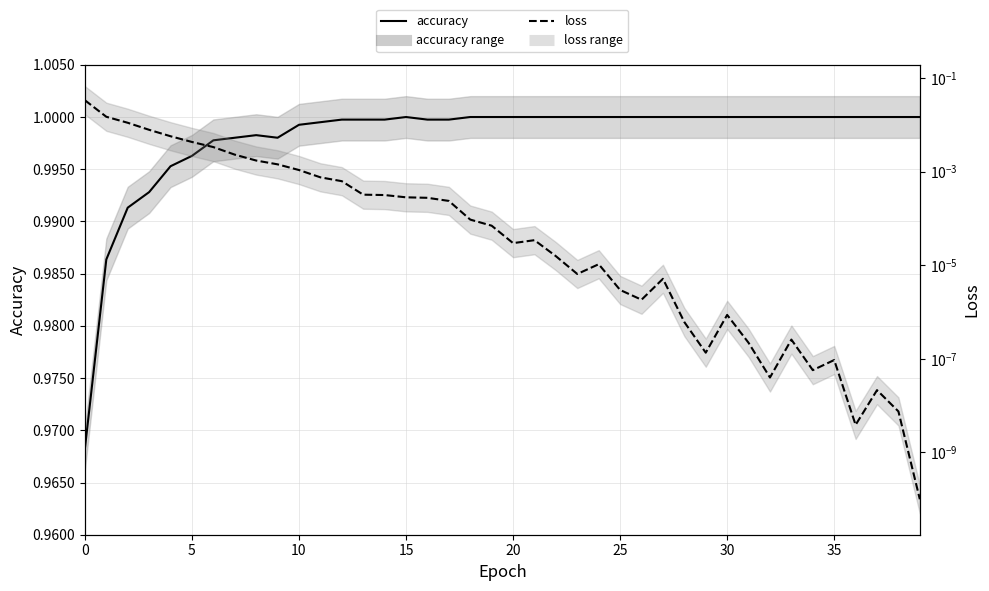

Rank the series by their average value, from lowest to highest.

loss, accuracy